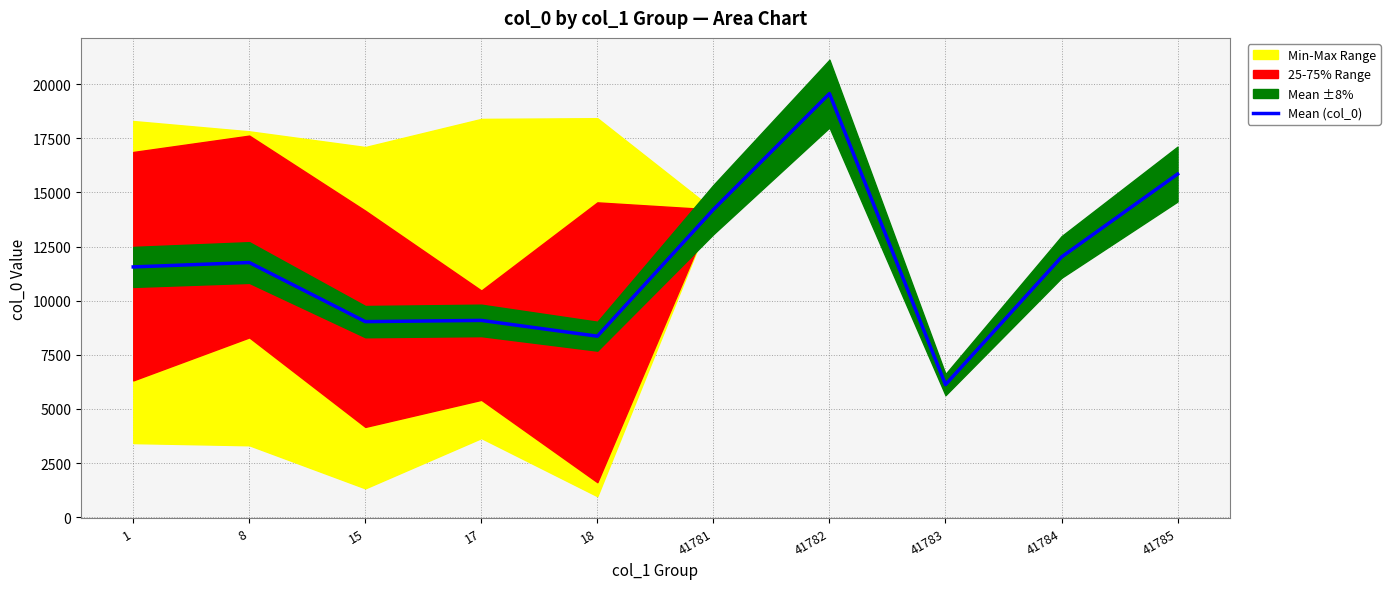

What is the value of the 7th point from the left?

19568.0